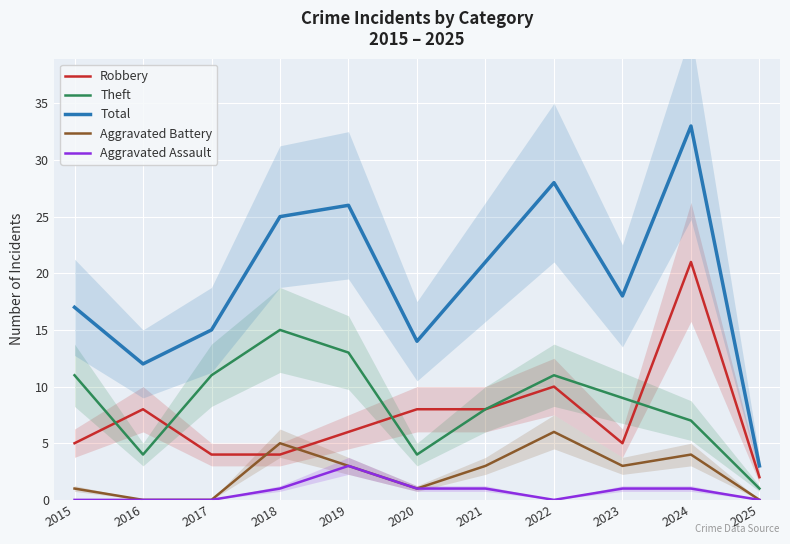

How many data points in Theft are above 9?

5